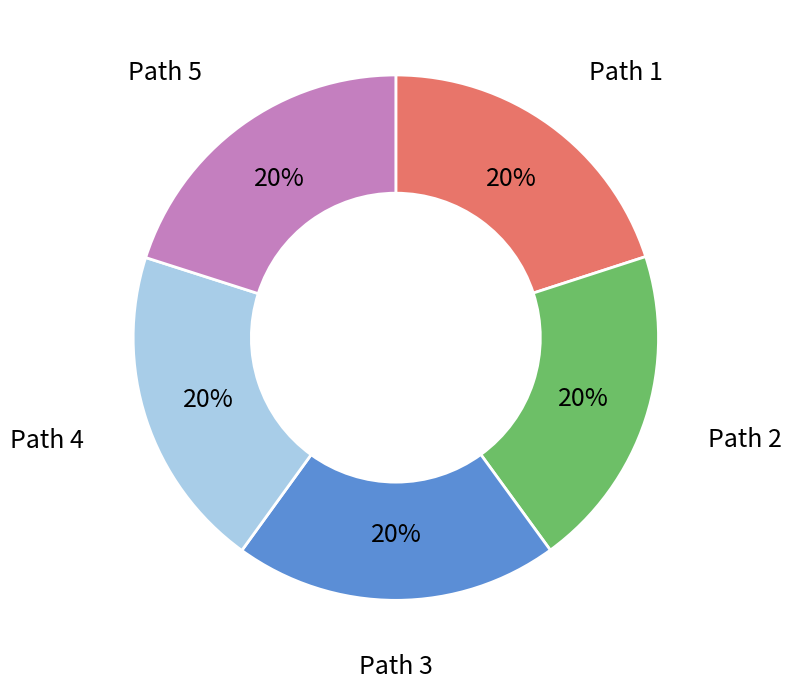

Does any single category account for the majority?

No